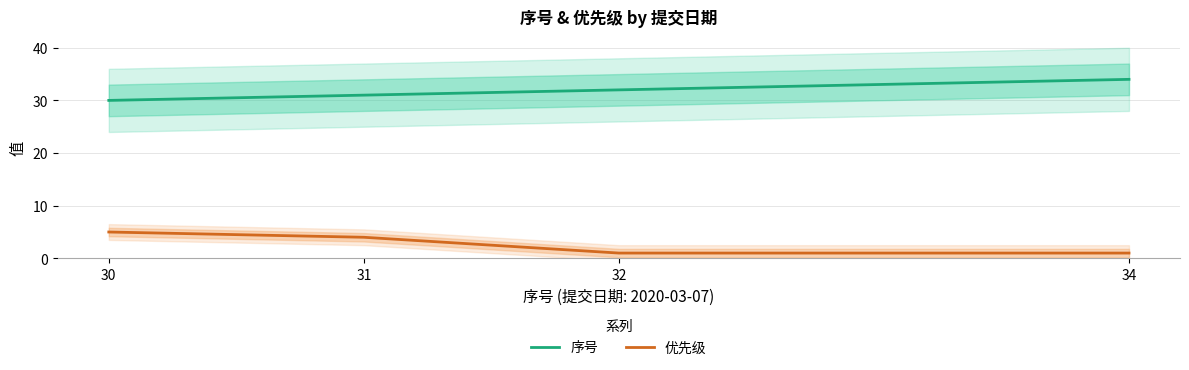

What is the value of the 序号 point at the 1st from the left?

30